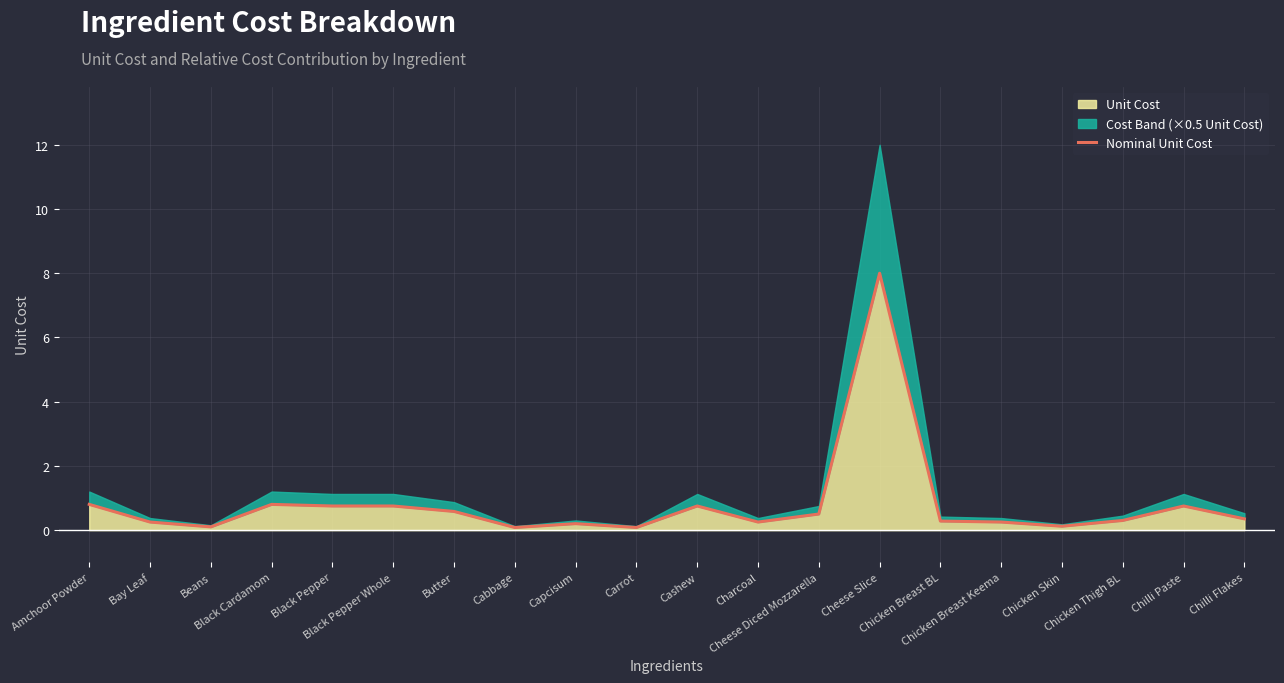

What position from the left is Carrot?

10